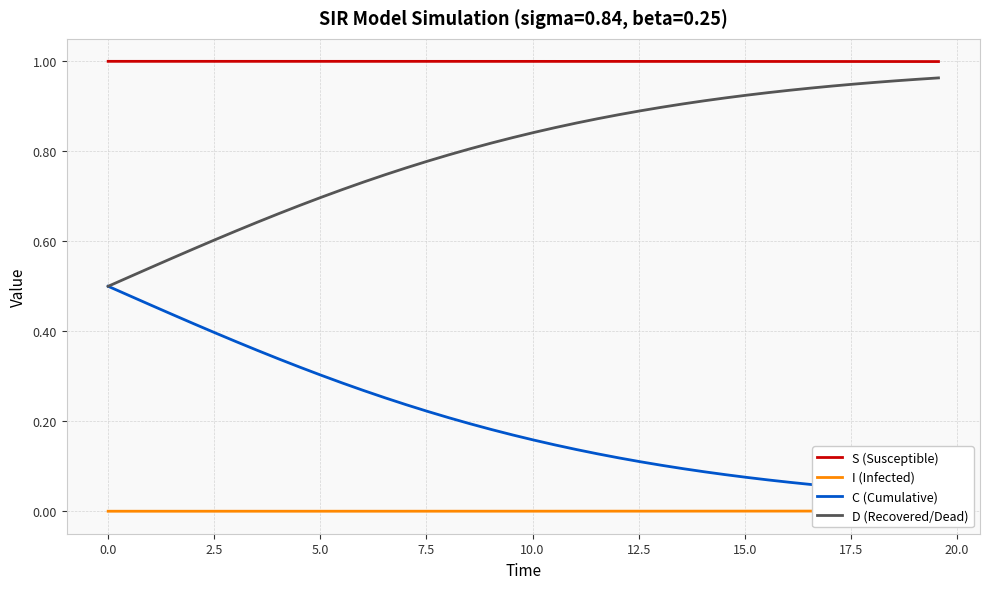

True or false: S (Susceptible) and D (Recovered/Dead) intersect in this chart.

False